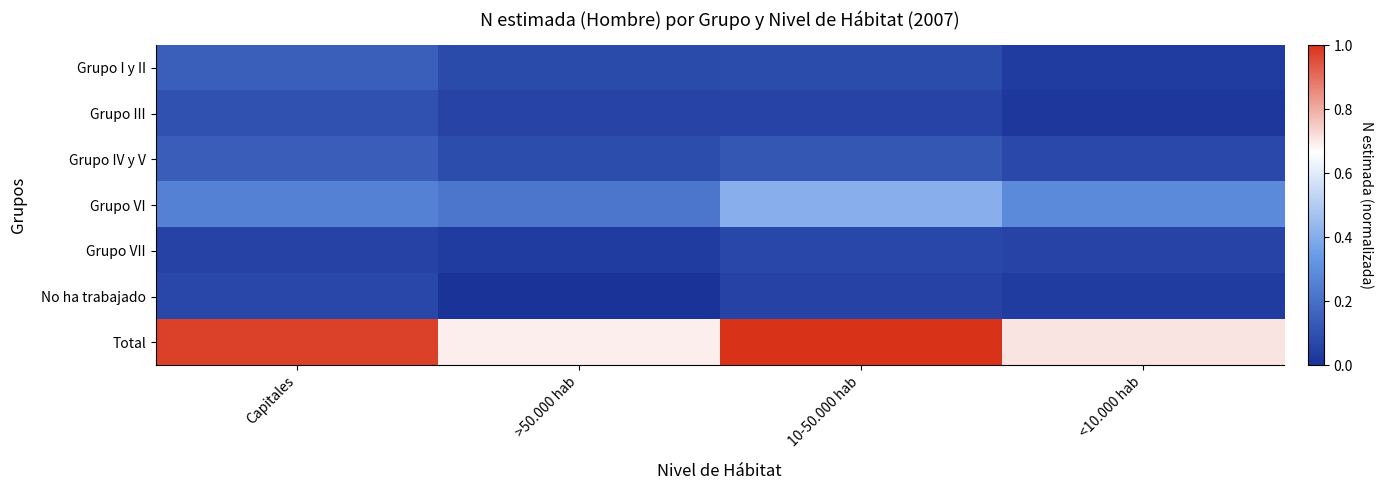

How many series are shown in this chart?

7